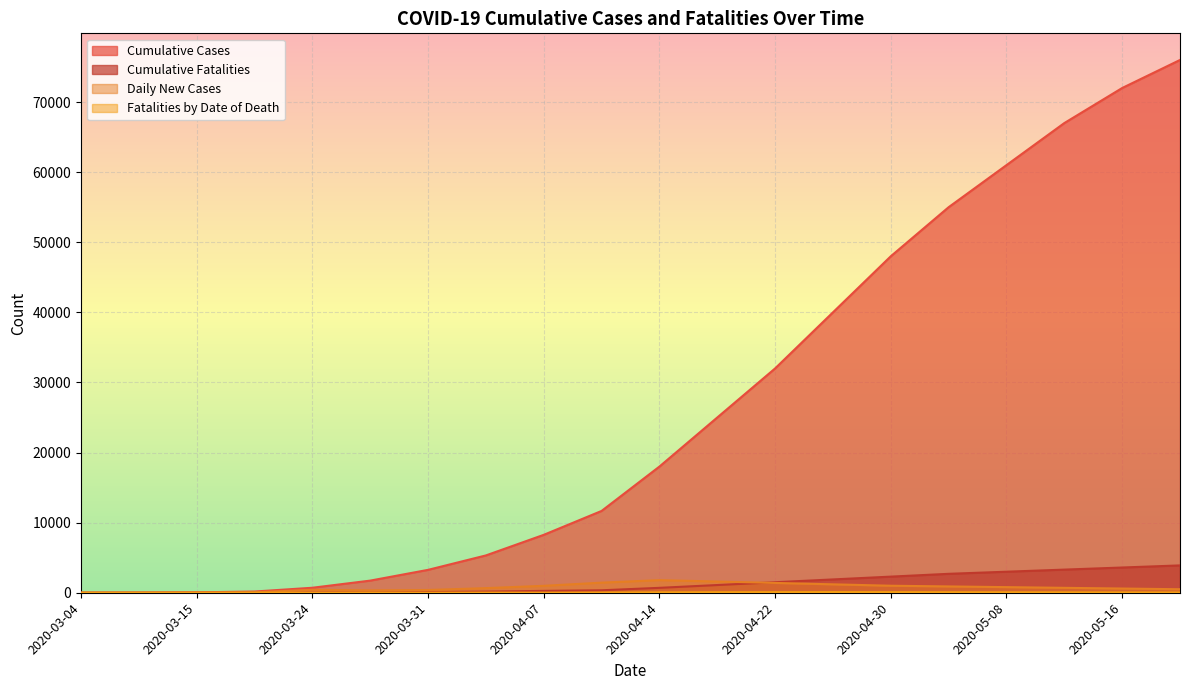

What is the difference between the second highest and second lowest values in the Cumulative Fatalities series?

3600